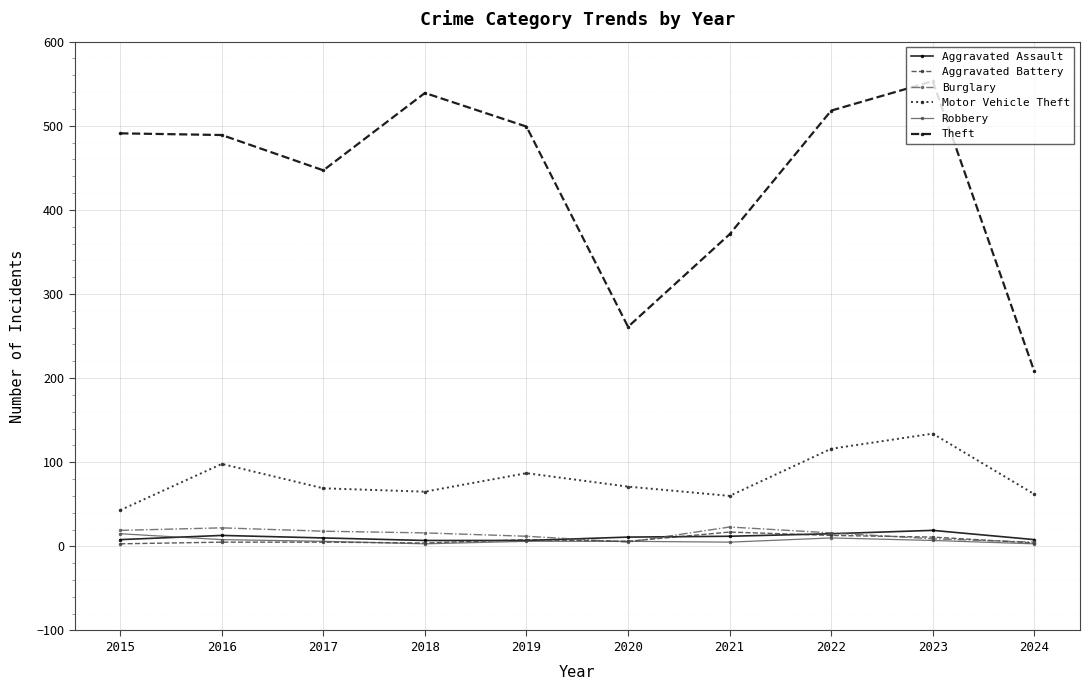

At which category does Theft reach its first local valley?

2017